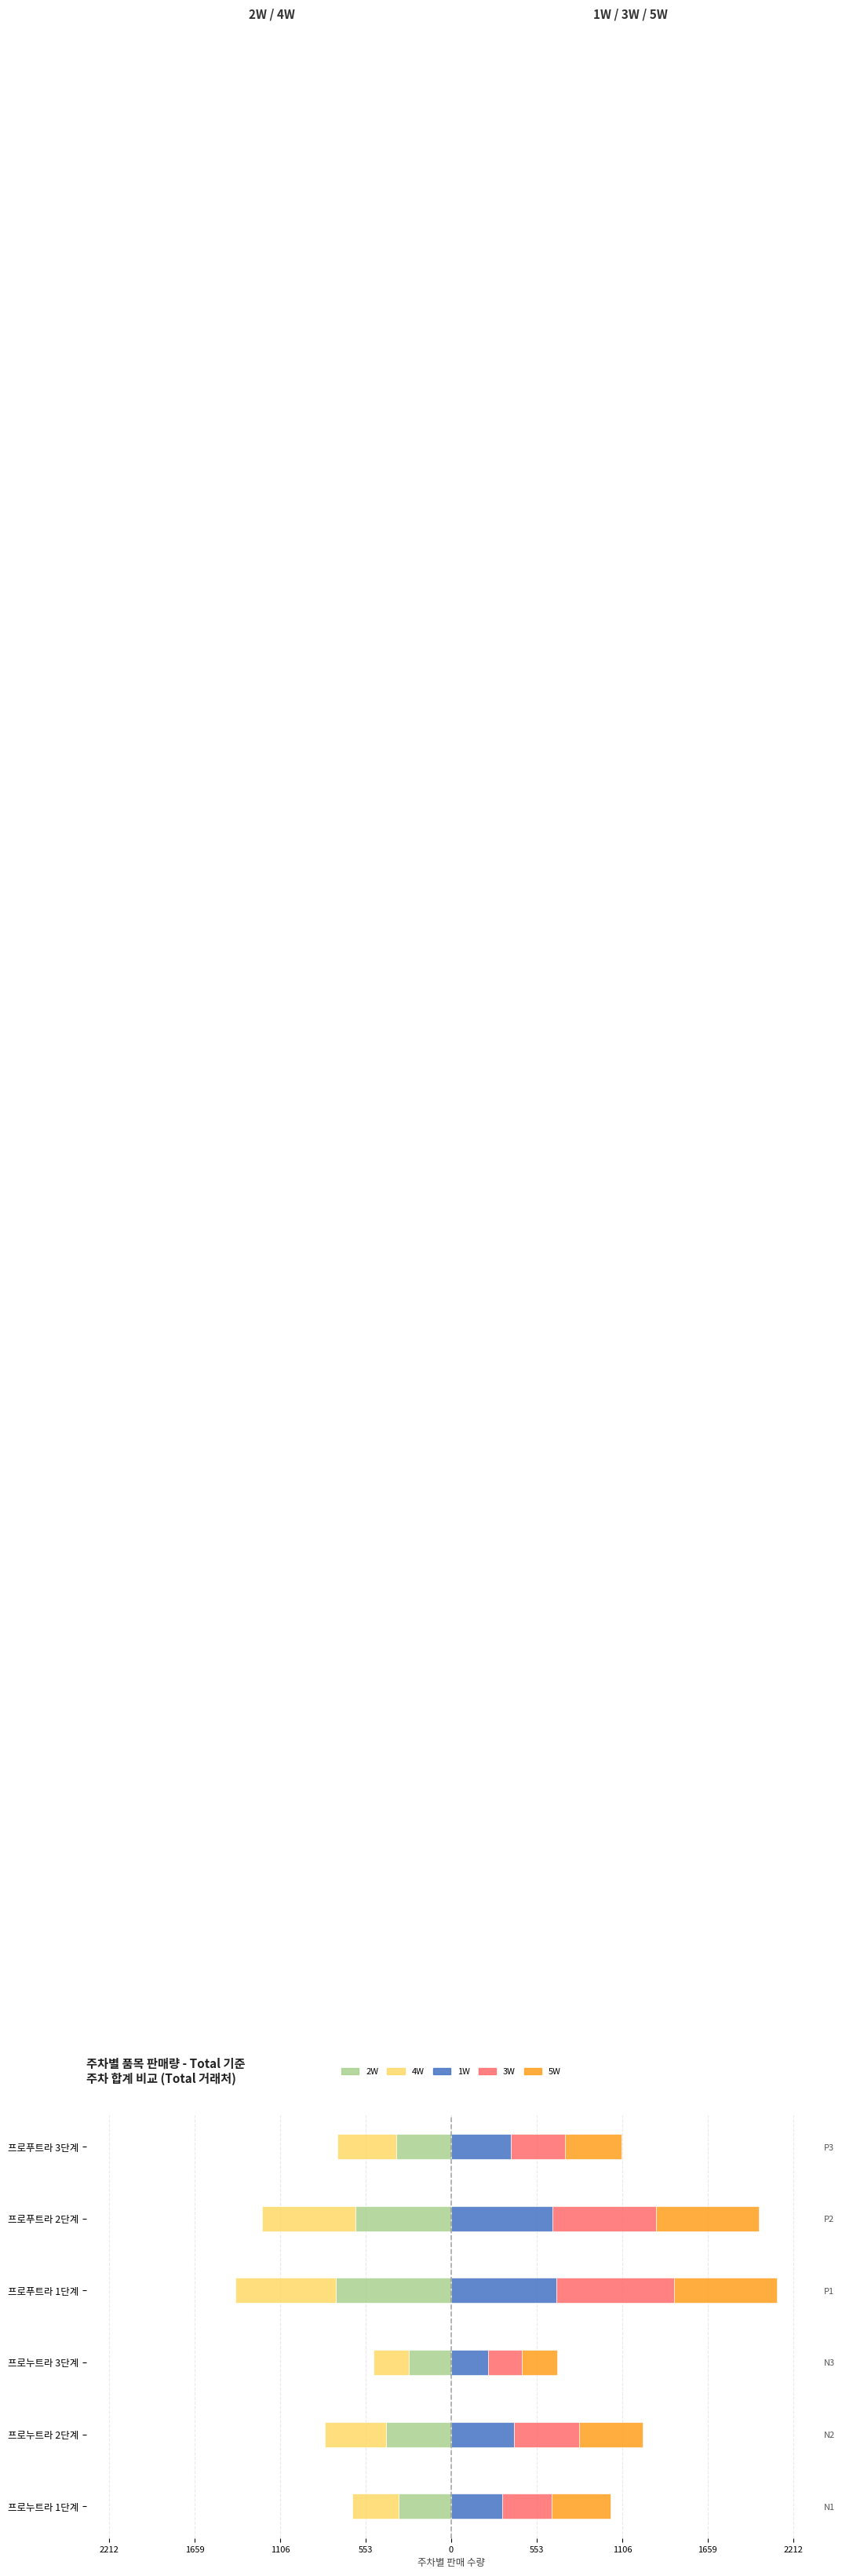

How many bars are there in each group?

5